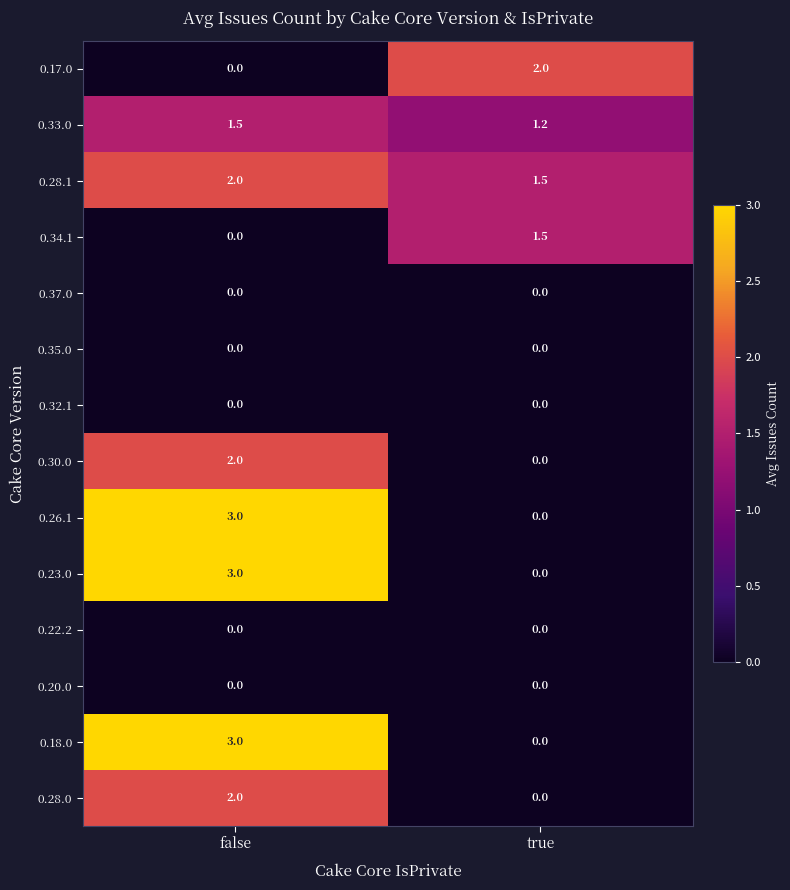

Which series has the largest total across all categories?

0.28.1